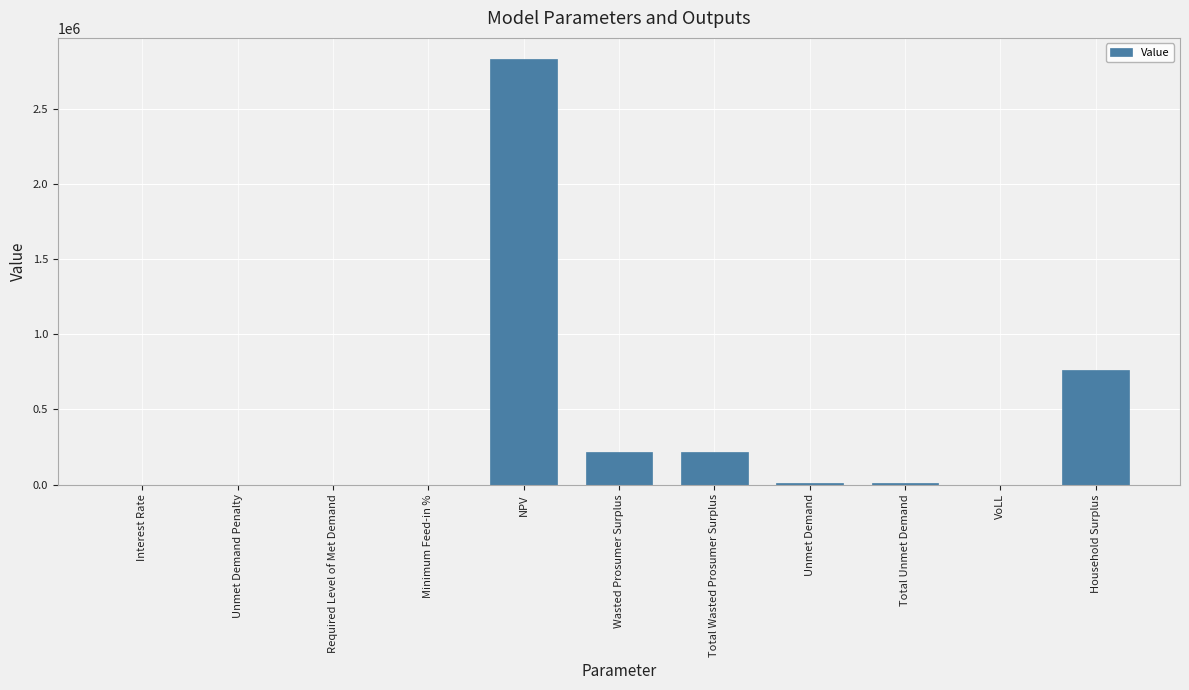

Approximately how many times larger is the value at Total Wasted Prosumer Surplus compared to Household Surplus?

0.3